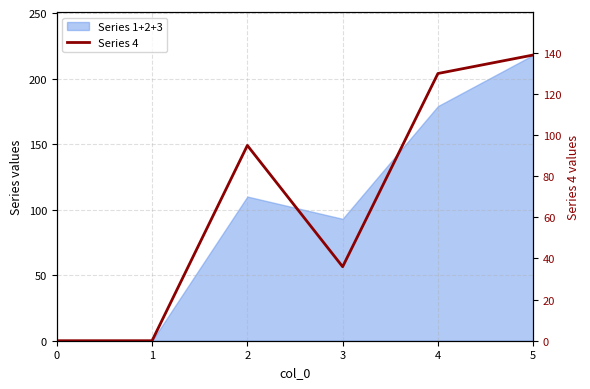

Where is the data nearest to the value 69?

2